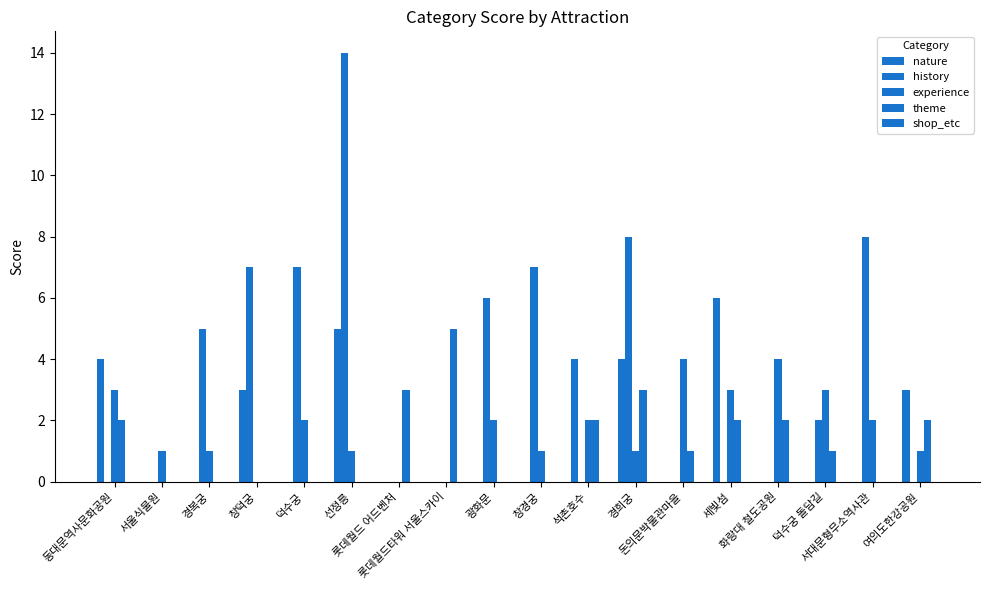

How many categories are shown in the chart?

18